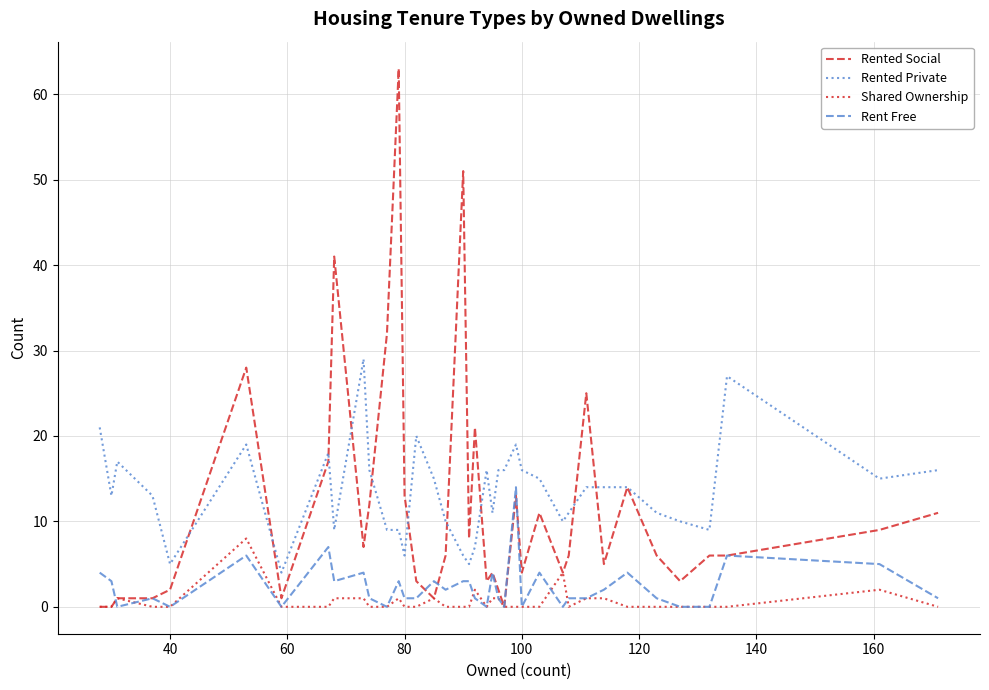

True or false: Rented Private has more than 2 interior local peaks.

True